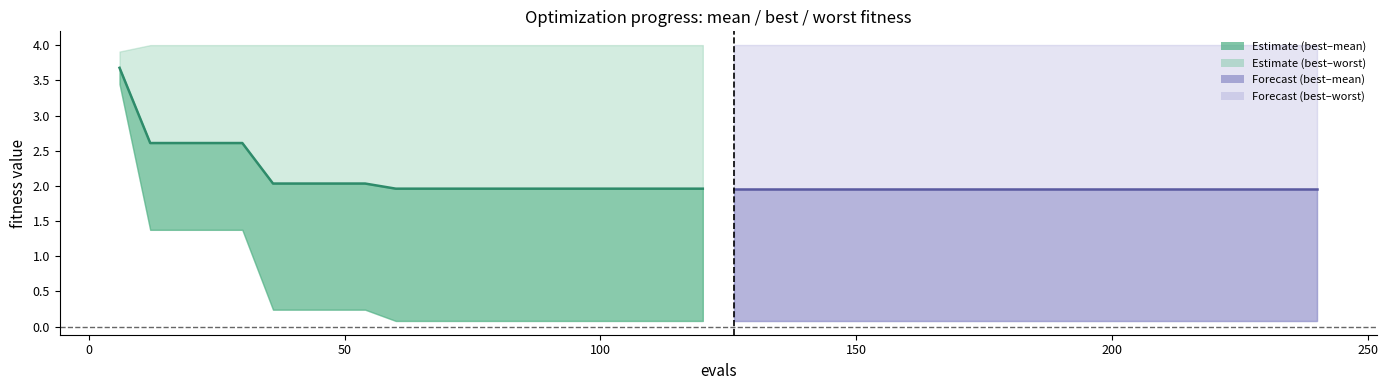

True or false: mean and mean (forecast) intersect in this chart.

False